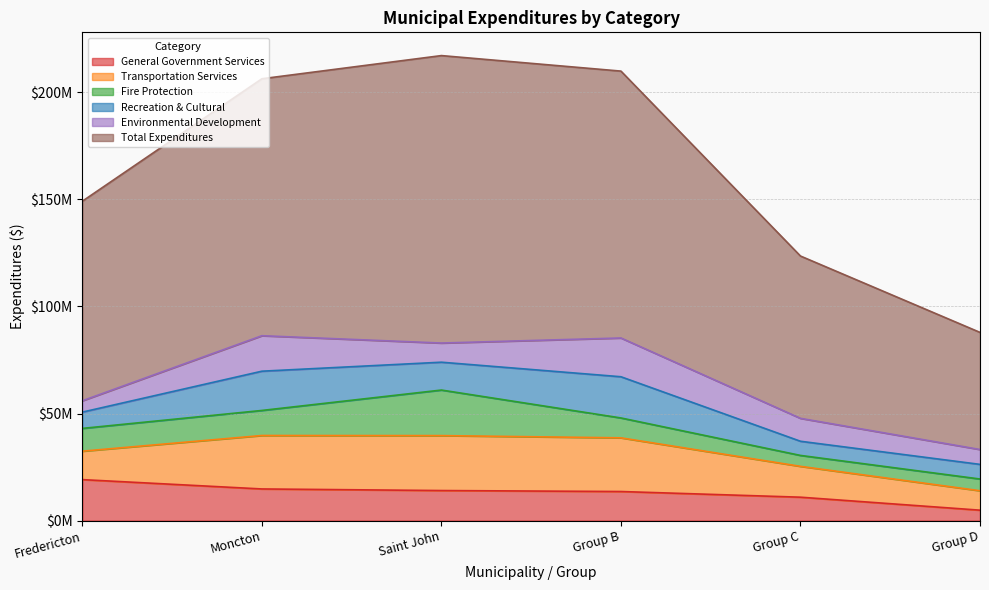

What is the average value of the Total Expenditures series?

165623193